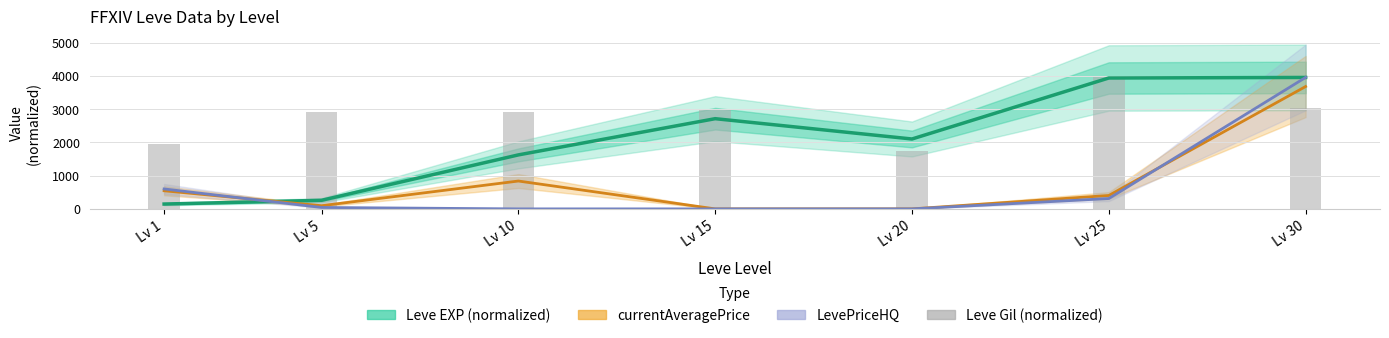

The value of Leve Gil (normalized) at Lv 10 is 2915.1. True or false?

True